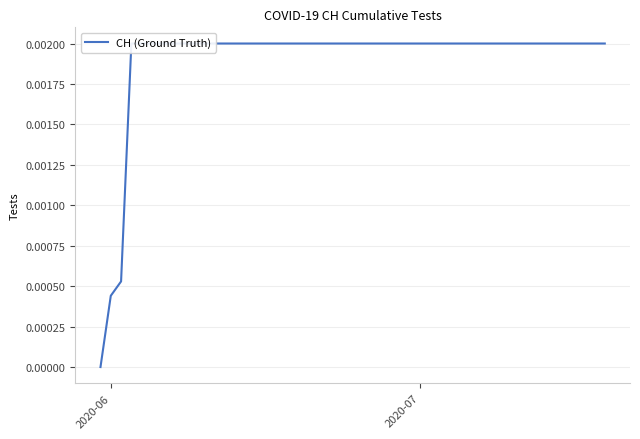

Does the chart display data point markers on the line(s)?

No